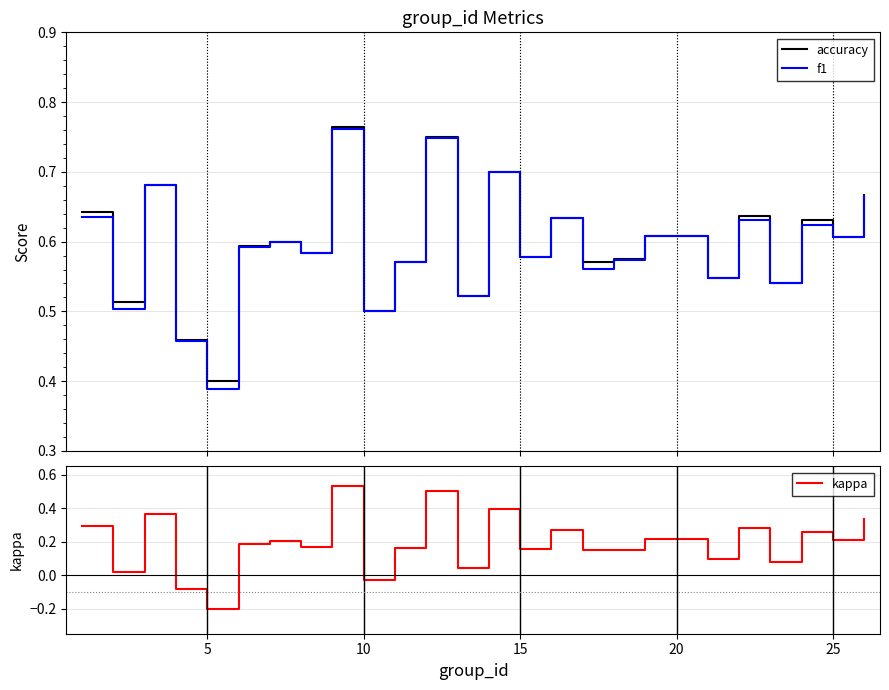

What is the maximum value for accuracy?

0.8